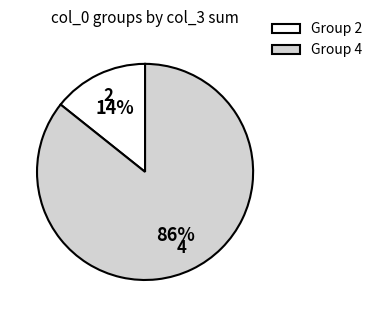

Is there a majority slice in this chart?

Yes